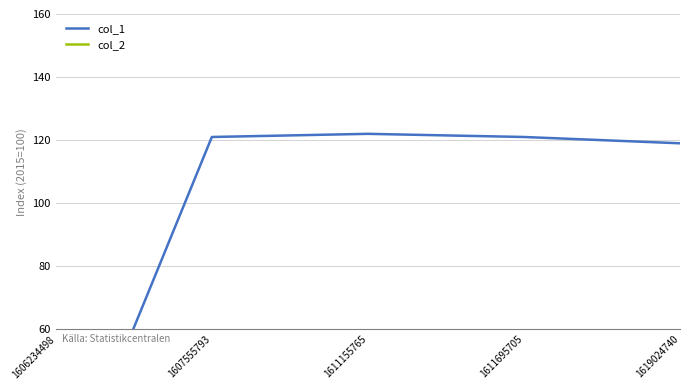

At which category does col_1 reach its first local peak?

1611155765